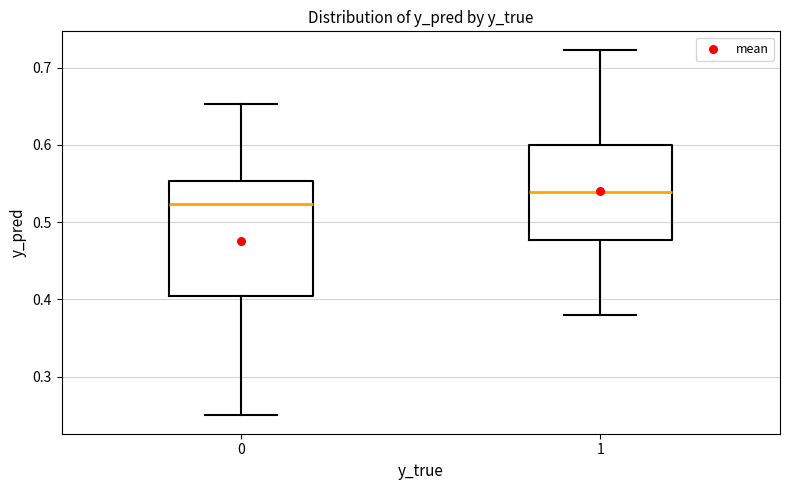

Reading left to right, transcribe this box plot: for each box, give where its median line is, the range the box spans, and where its two whiskers end, as read against the y-axis. The values are not printed on the chart, so give them approximately, as read against the axis.

0: median 0.52, box 0.40 to 0.55, whiskers 0.25 to 0.65
1: median 0.54, box 0.48 to 0.60, whiskers 0.38 to 0.72